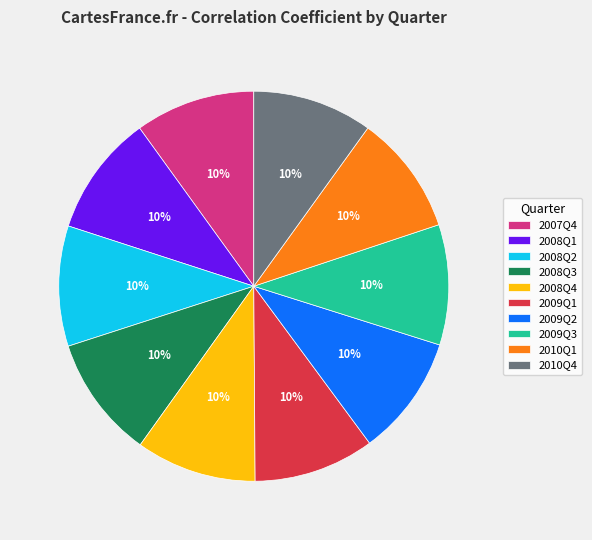

To the nearest percent, what is the average slice percentage?

10%